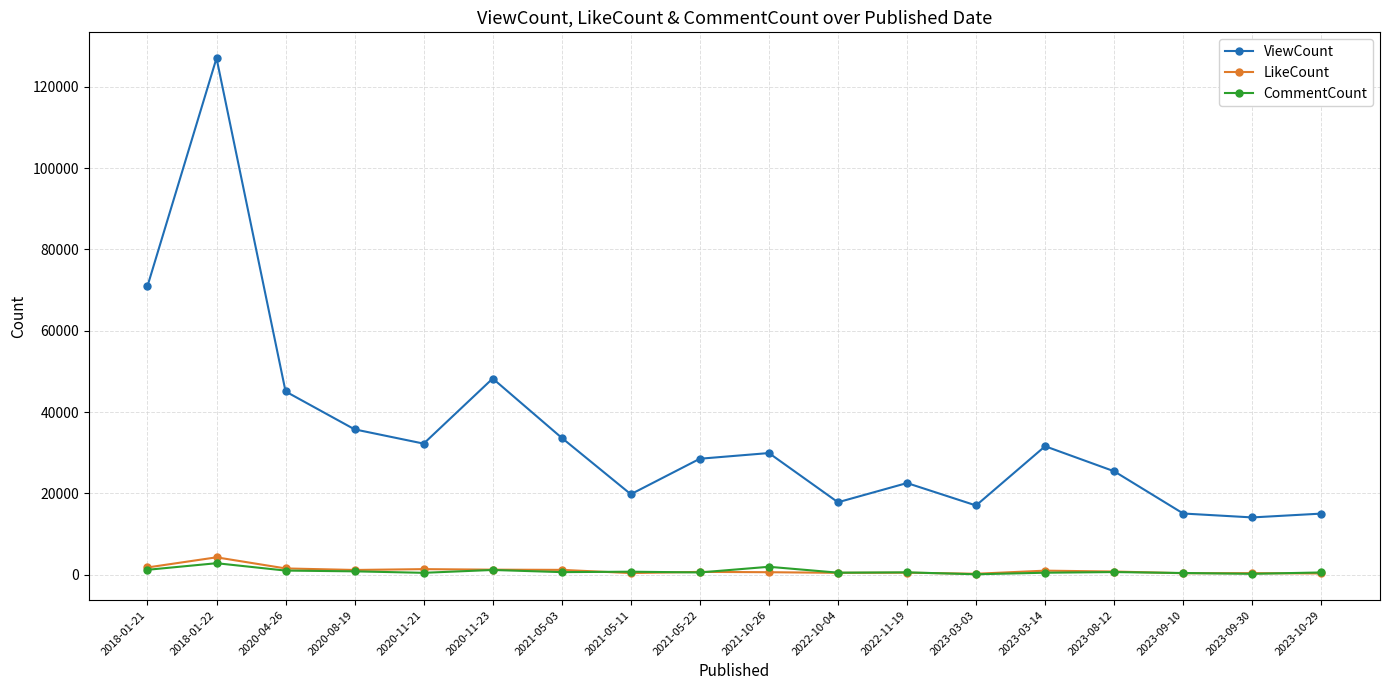

In CommentCount, how many points are higher than both neighbors (excluding endpoints)?

6